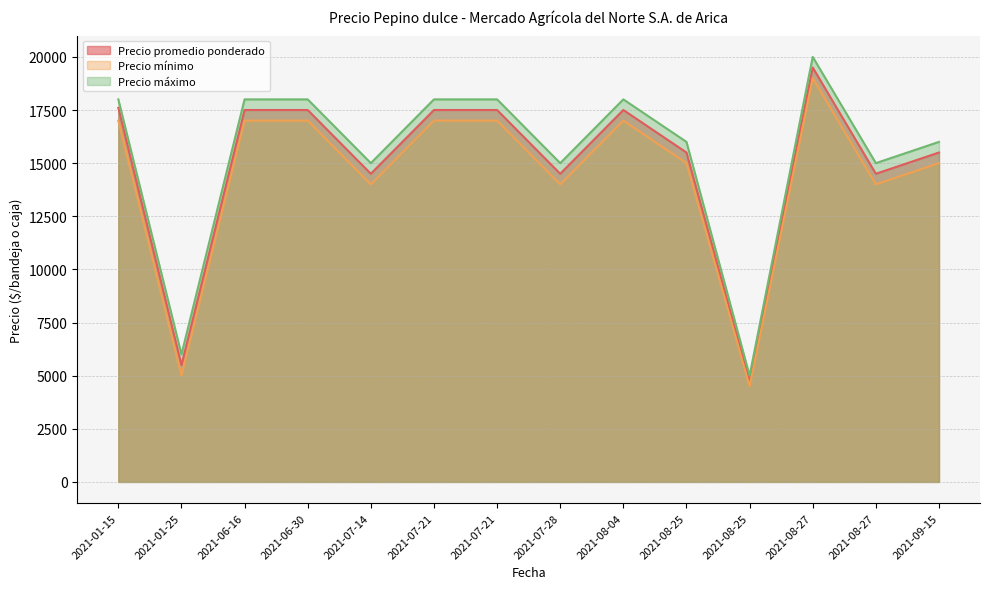

What is the difference between the highest and lowest values at 2021-08-04?

1000